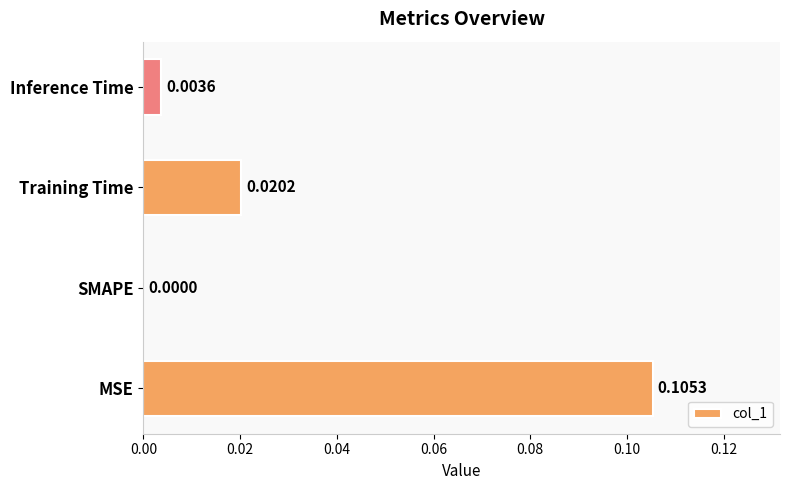

Which has a higher value, MSE or Inference Time?

MSE